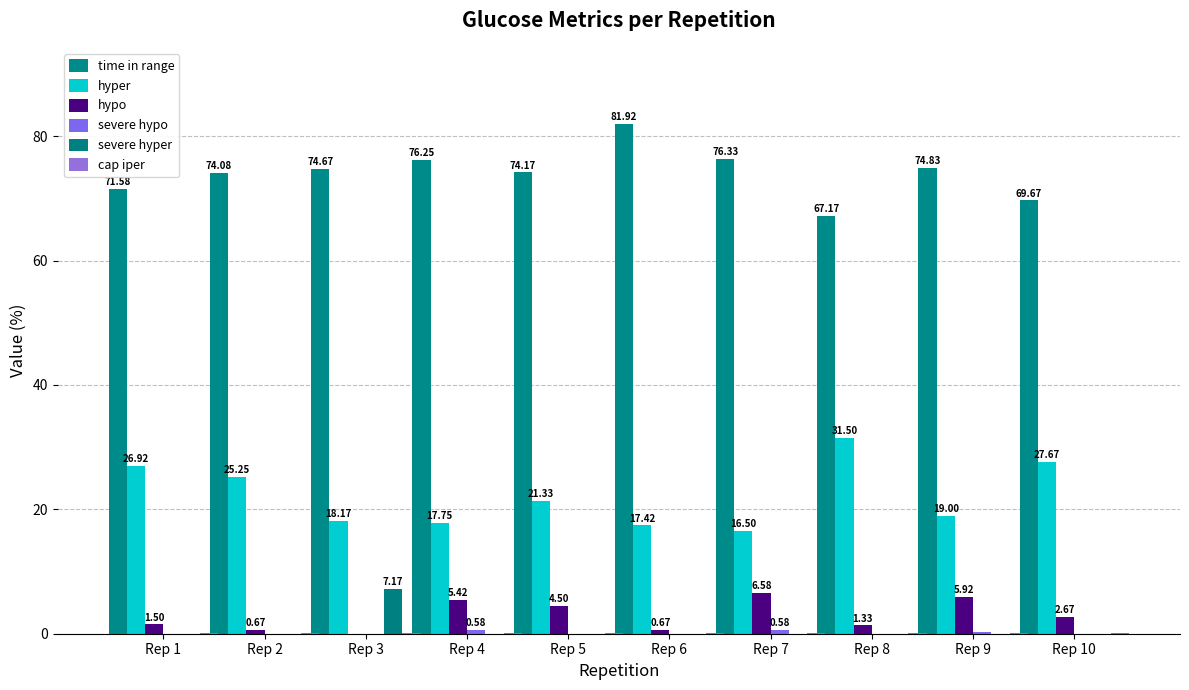

The value of severe hyper at Rep 2 is 3.2. True or false?

False